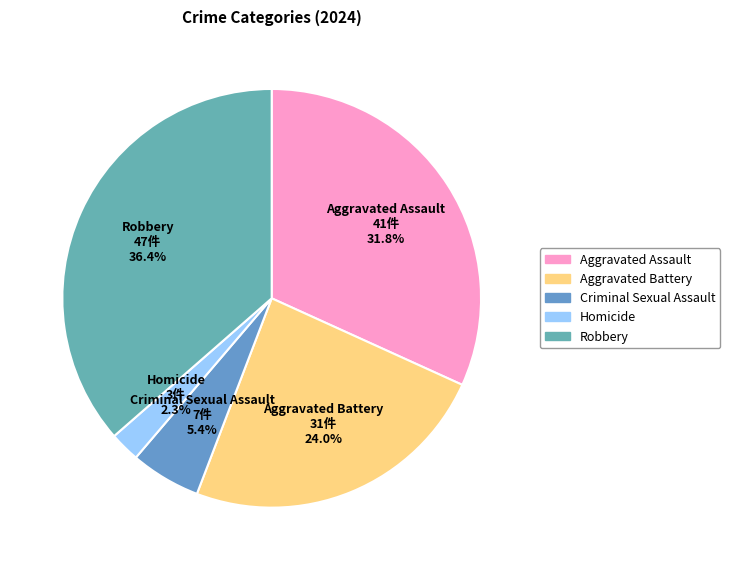

How many slices are in this pie chart?

5